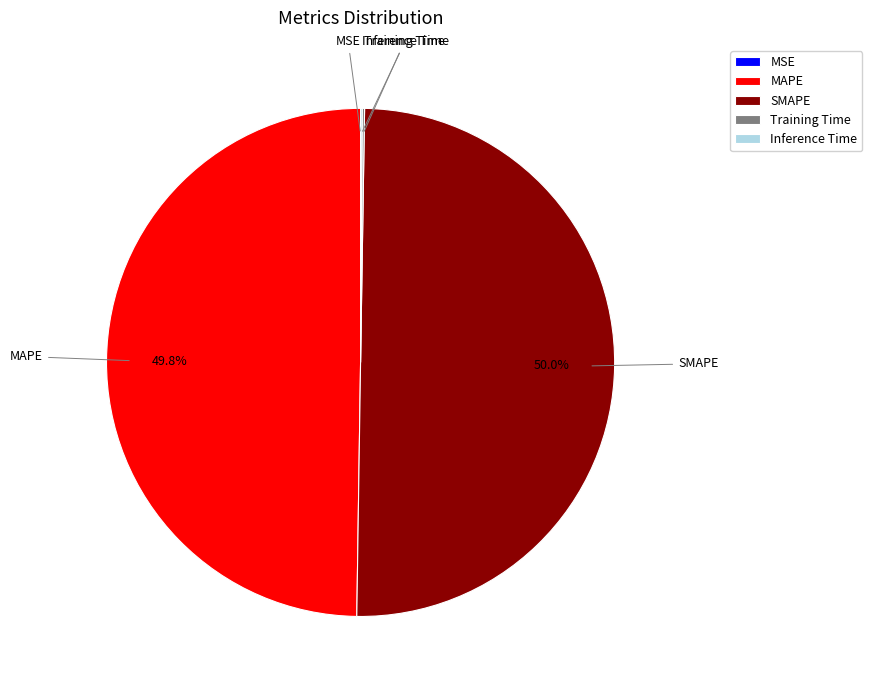

What portion of the pie excludes MAPE?

50.2%